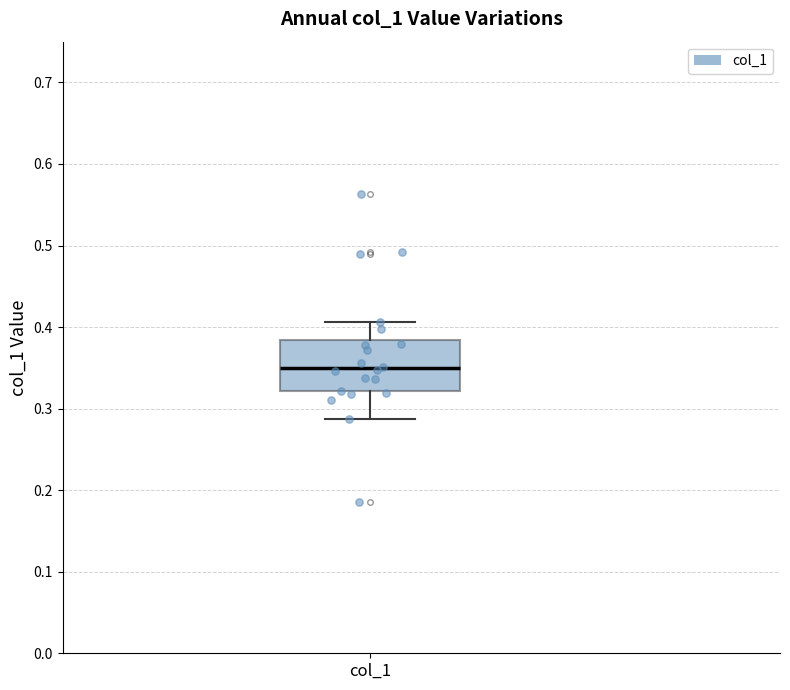

Transcribe this box plot: give where the median line is, the range the box spans, and where the two whiskers end, as read against the y-axis. The values are not printed on the chart, so give them approximately, as read against the axis.

median 0.35, box 0.32 to 0.38, whiskers 0.29 to 0.41